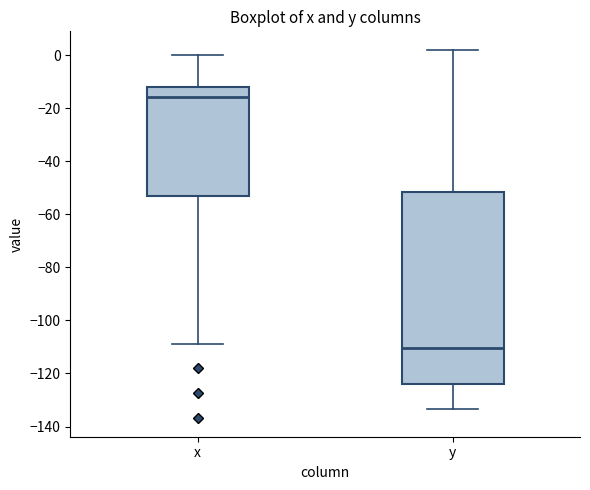

Which box is the tallest, from its lower edge to its upper edge?

y